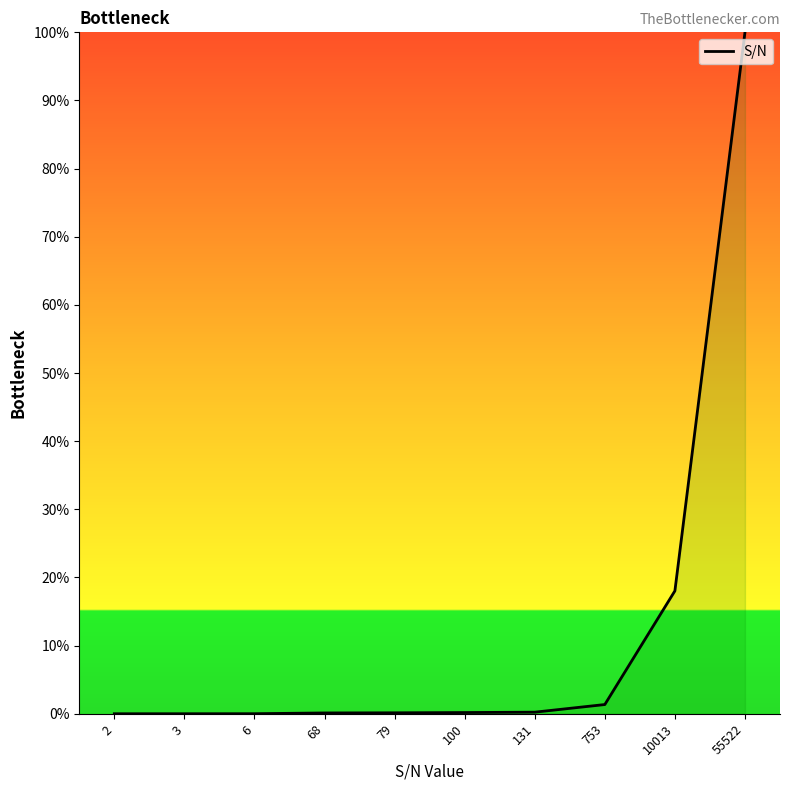

The value at 55522 is 100.0. True or false?

True